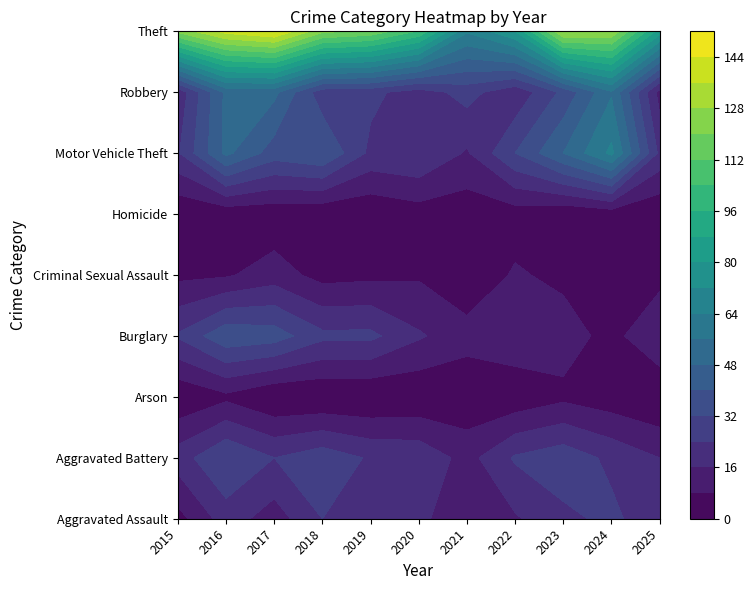

What is the sum of all Aggravated Assault values?

189